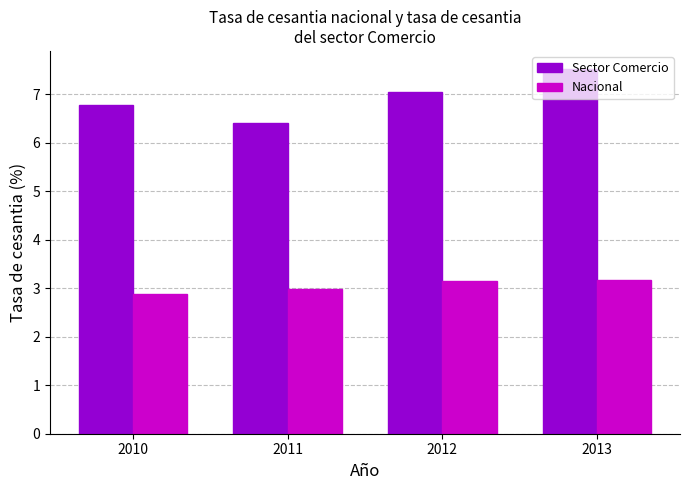

What is the approximate value of Sector Comercio at 2011?

6.4